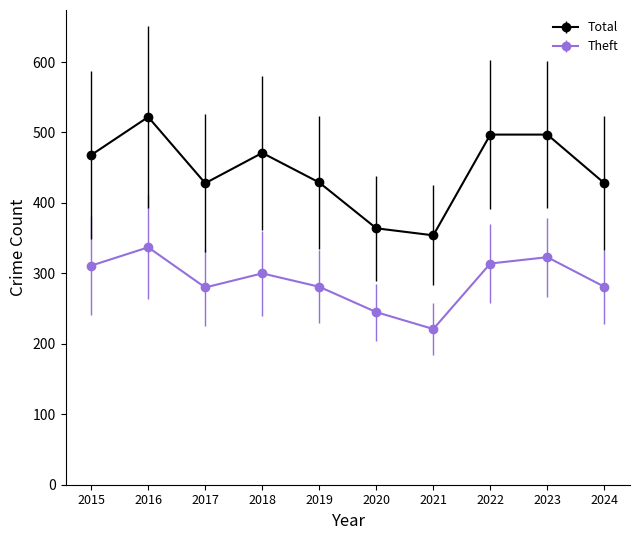

What is the smallest value displayed?

221